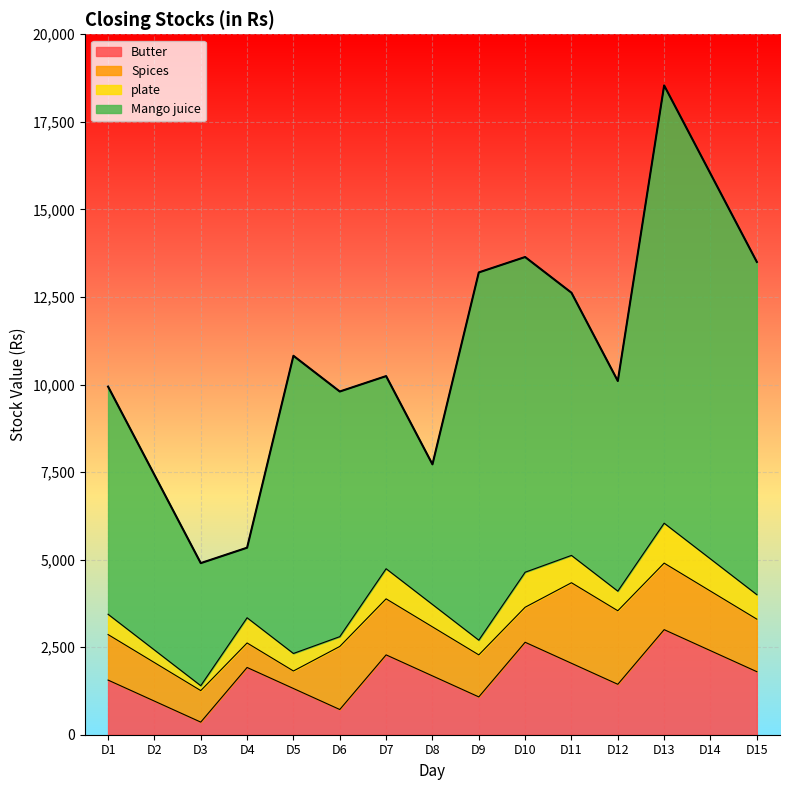

What is the difference between the highest and lowest values at D3?

3360